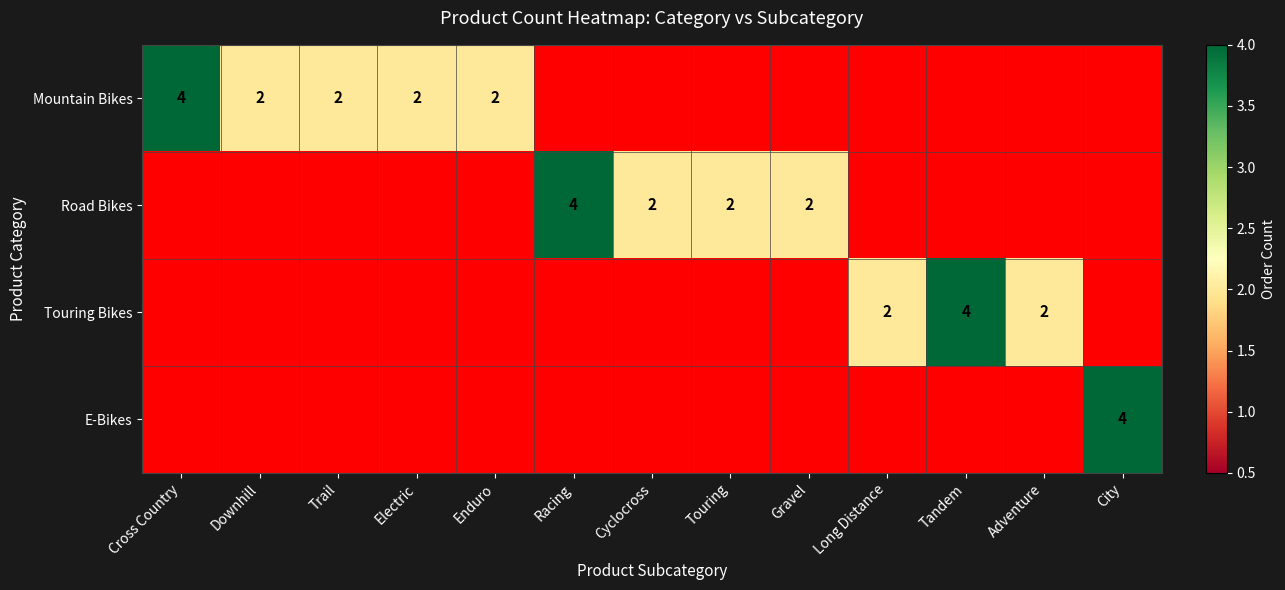

The Road Bikes series shows 3 at Gravel. True or false?

False